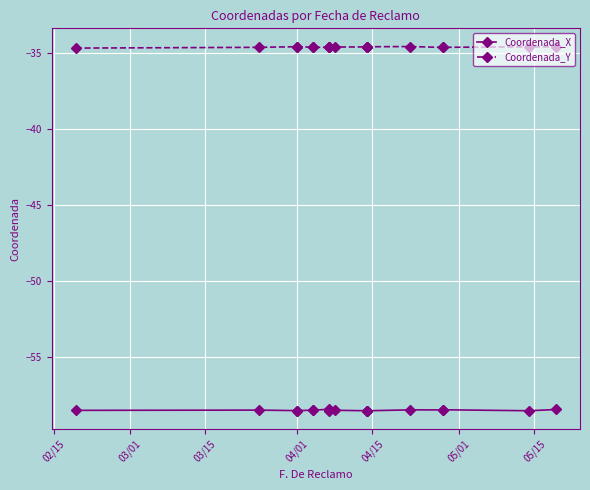

At how many categories does at least one series exceed -37?

18